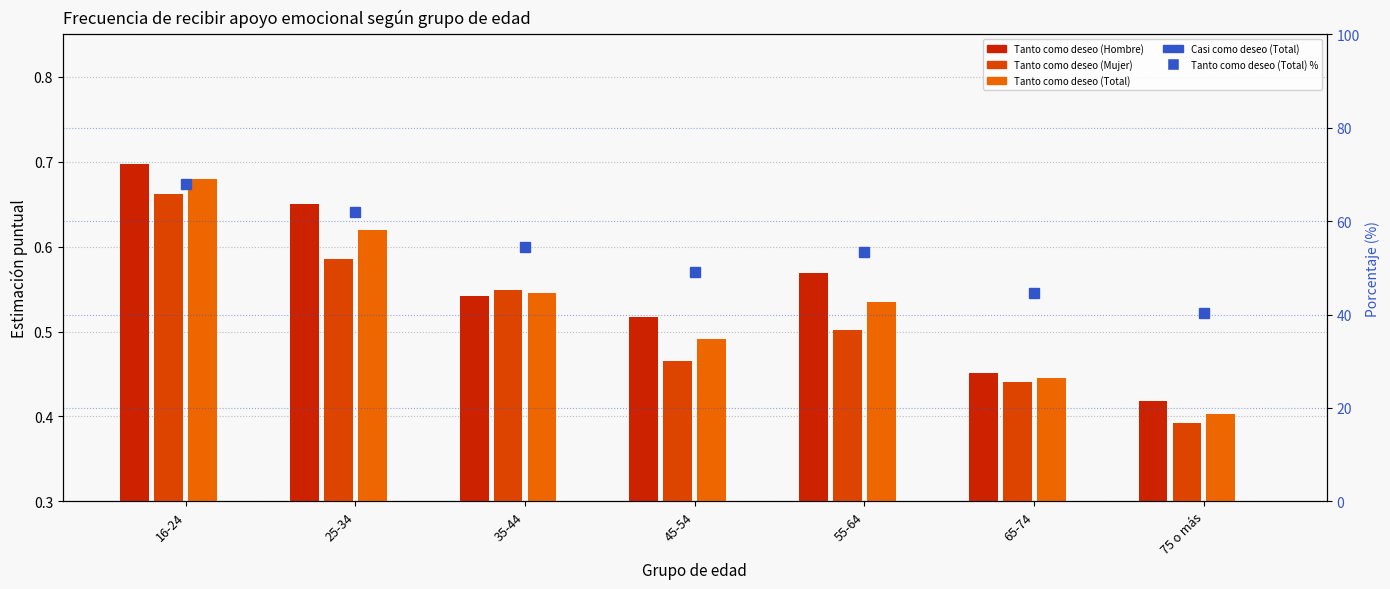

At 25-34, list the series in order from smallest to largest.

Casi como deseo (Total), Tanto como deseo (Mujer), Tanto como deseo (Total), Tanto como deseo (Hombre), Tanto como deseo (Total) %